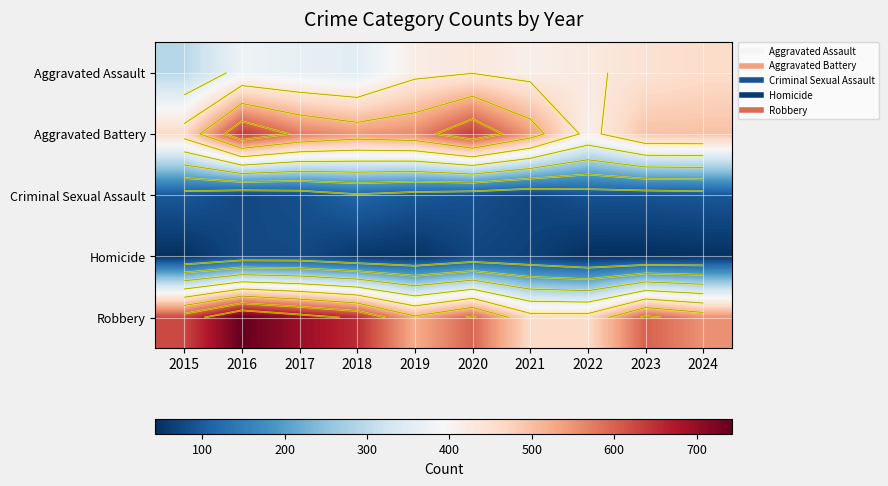

At how many categories does at least one series exceed 105?

10